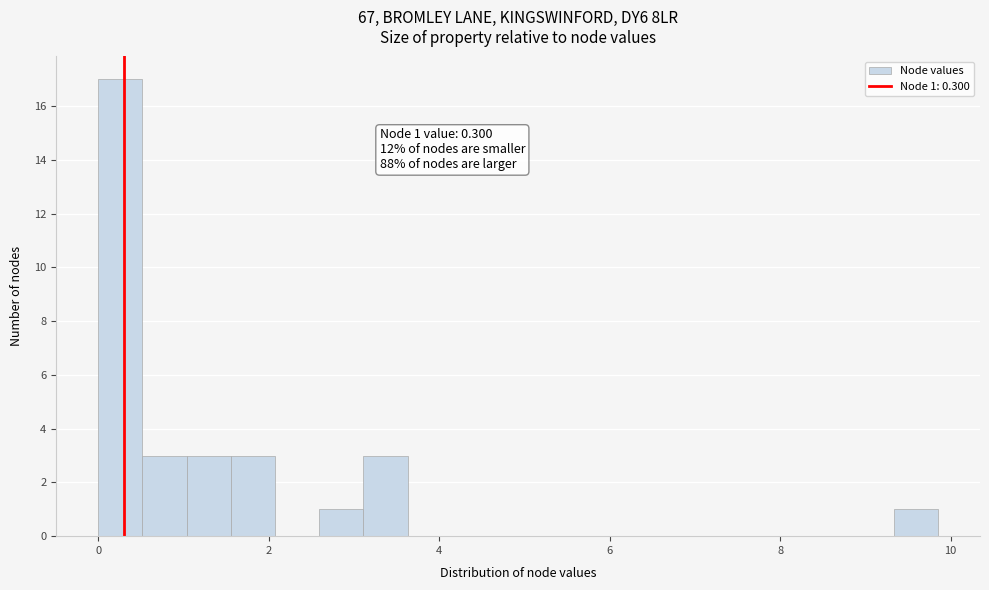

Around what value on the x-axis is the tallest bar? Give the approximate position of its centre, as read against the axis.

0.2